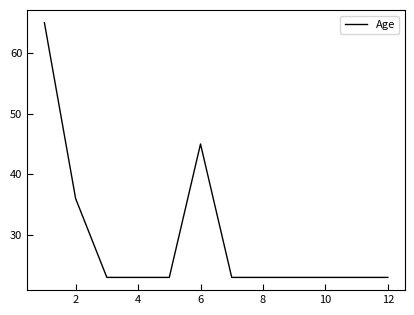

What is the greatest value displayed?

65